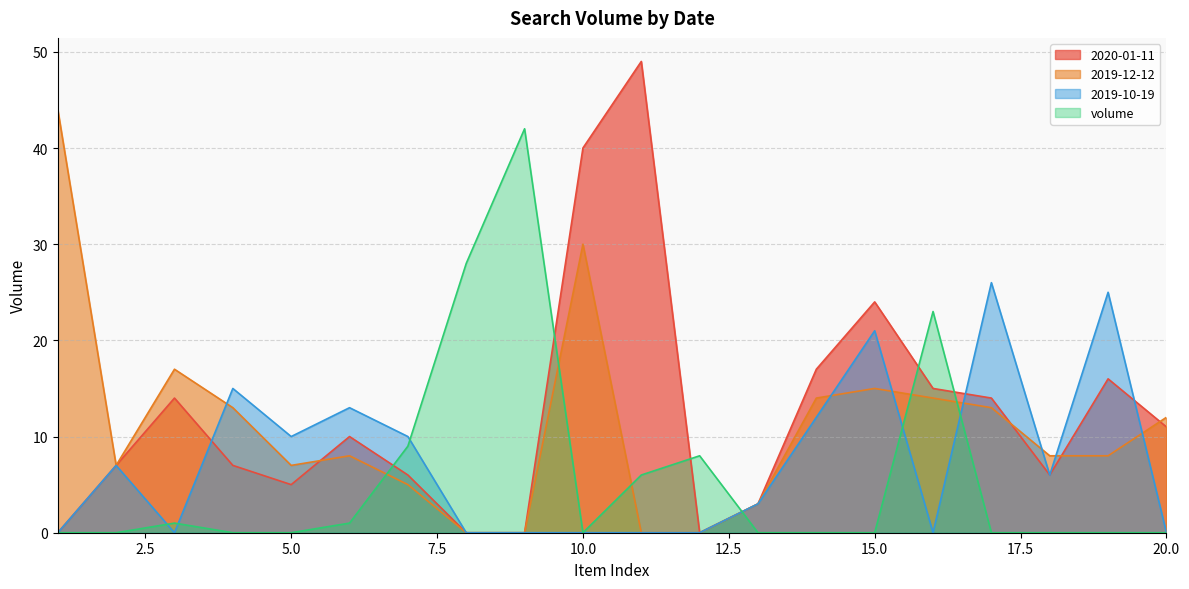

What is the difference between the maximum and second lowest values in the 2019-10-19 series?

26